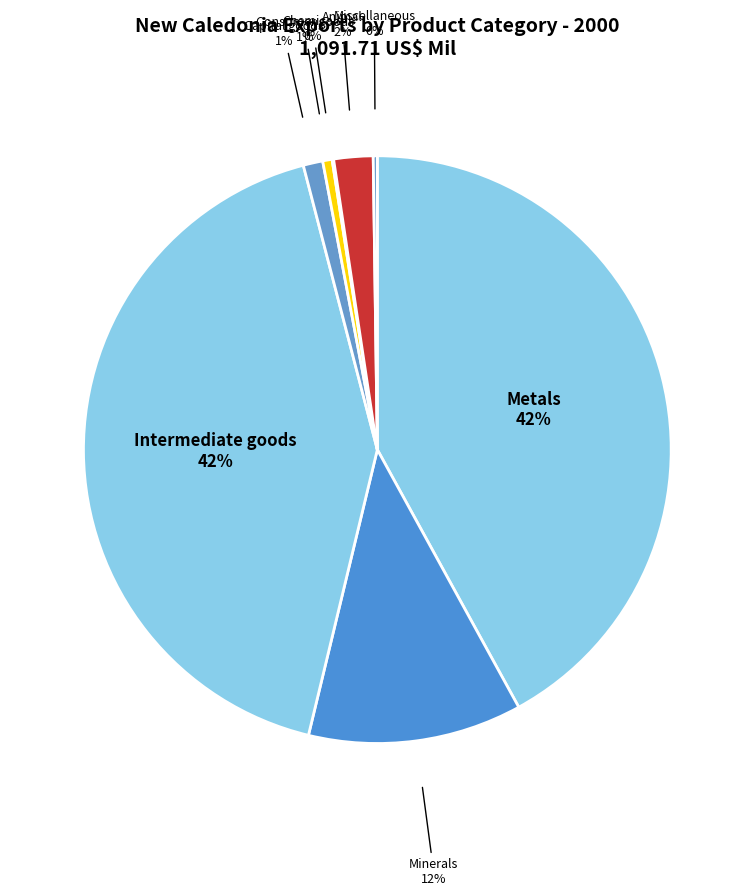

To the nearest percent, what portion does Minerals represent?

12%